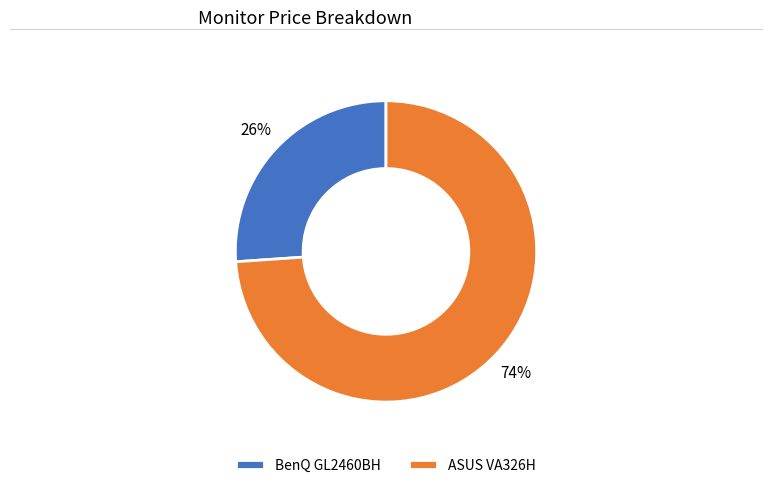

Does ASUS VA326H account for over 50% of the chart?

Yes